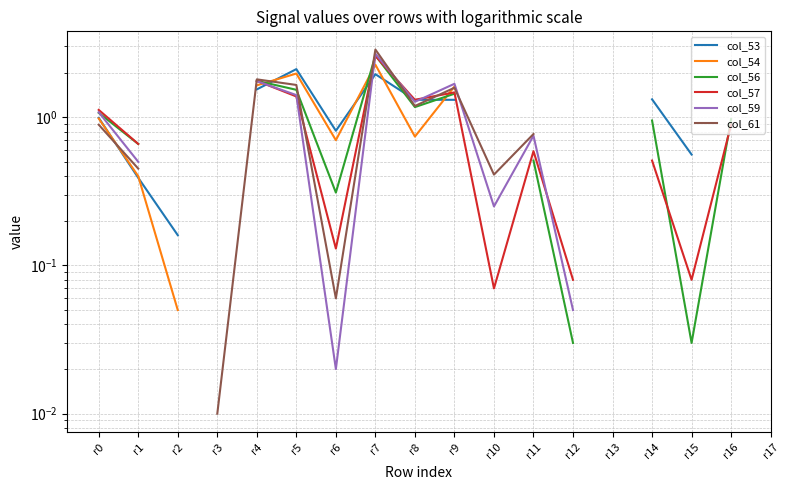

Which series has the largest range (max minus min)?

col_61